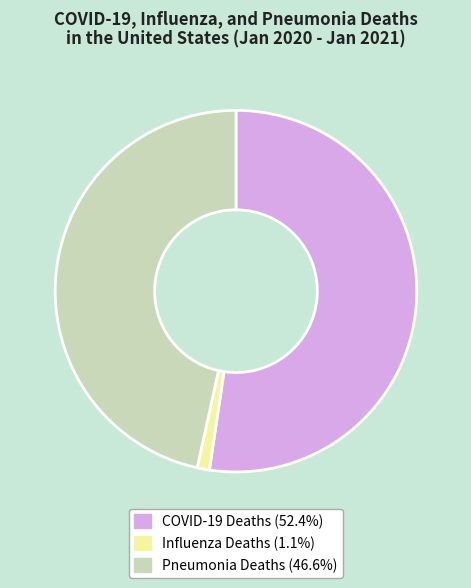

Combined, do Influenza Deaths (1.1%) and Pneumonia Deaths (46.6%) account for over 50%?

No